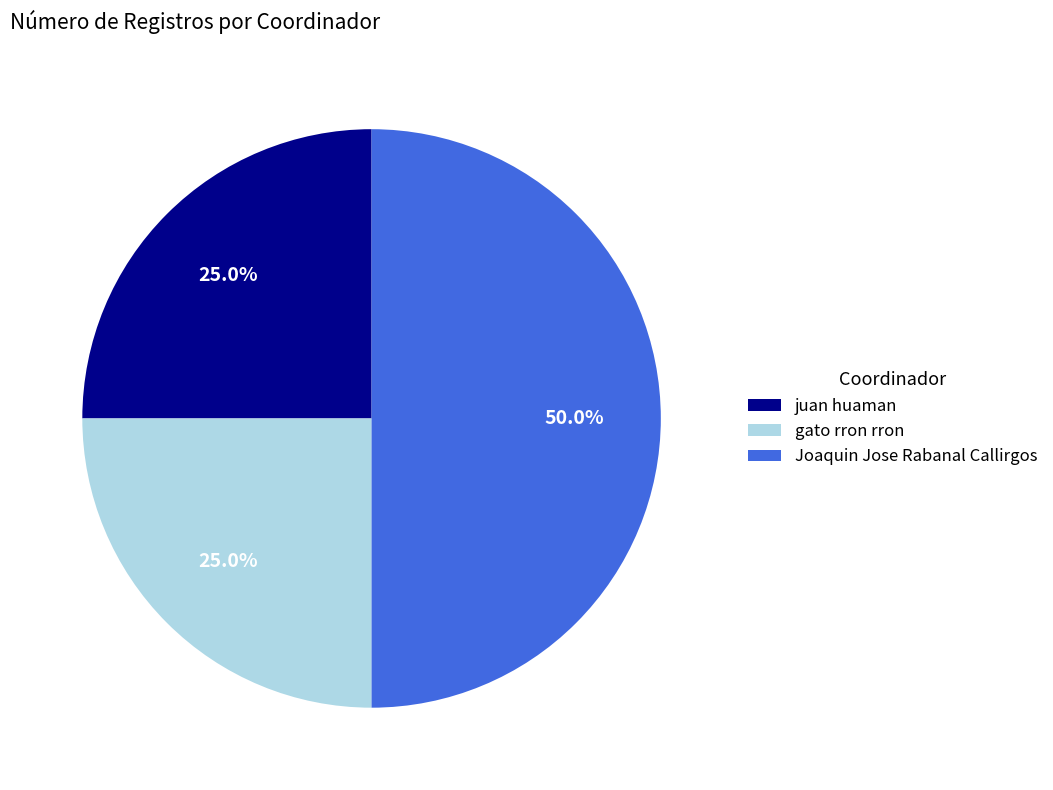

To the nearest percent, what is the difference between the gato rron rron and Joaquin Jose Rabanal Callirgos slice percentages?

25%